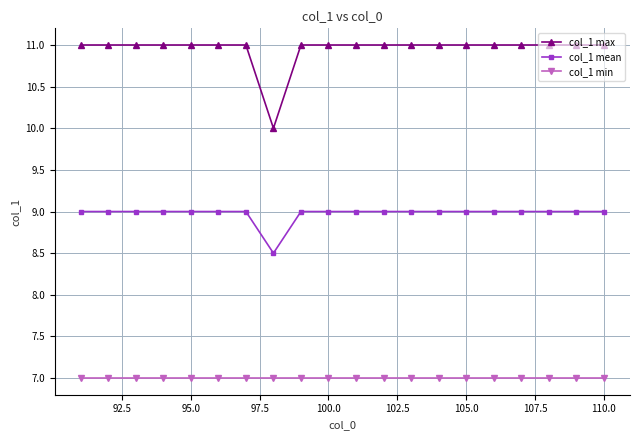

How many lines are shown in the chart?

3